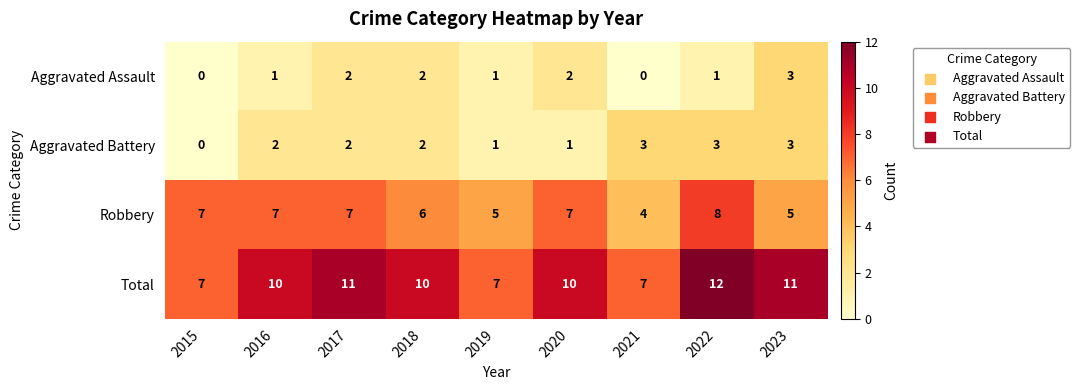

At which category is the sum across all series the highest?

2022